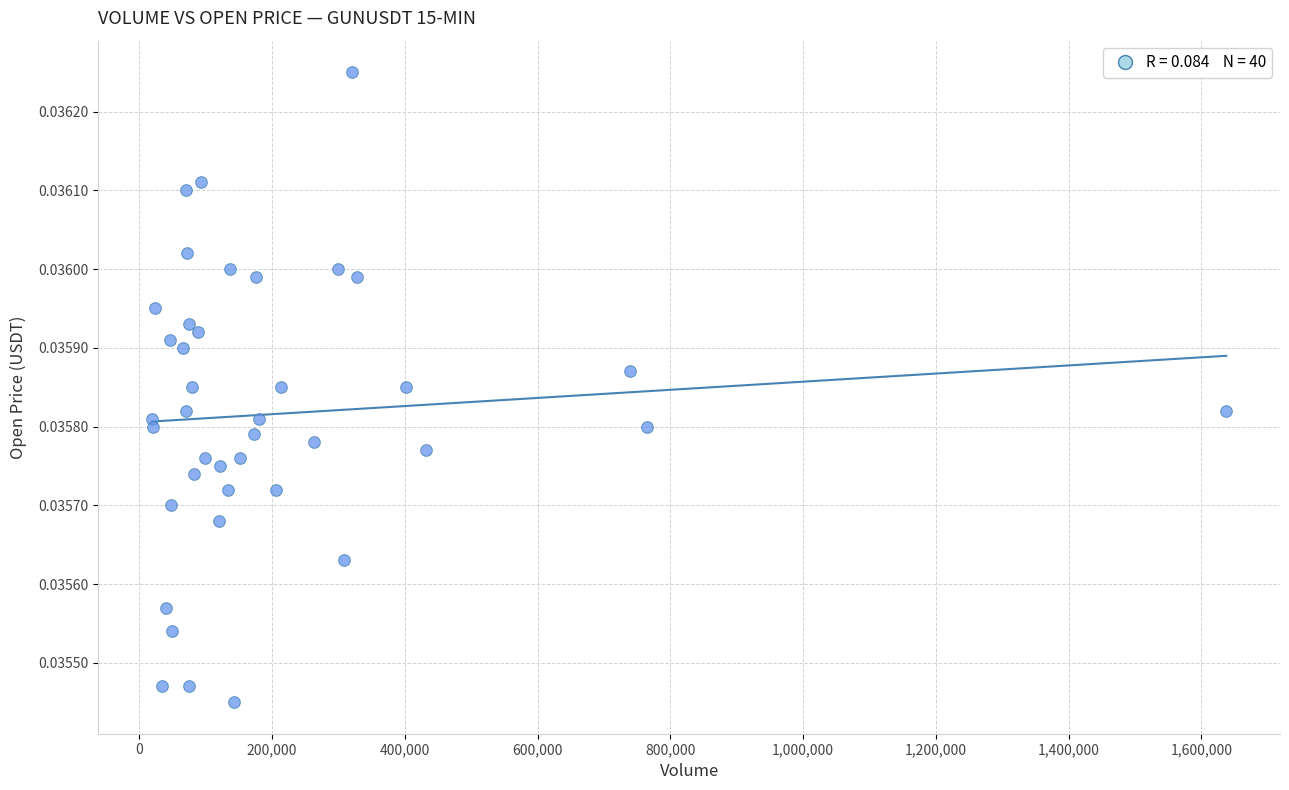

What is the range of X values (max minus min)?

1618230.0